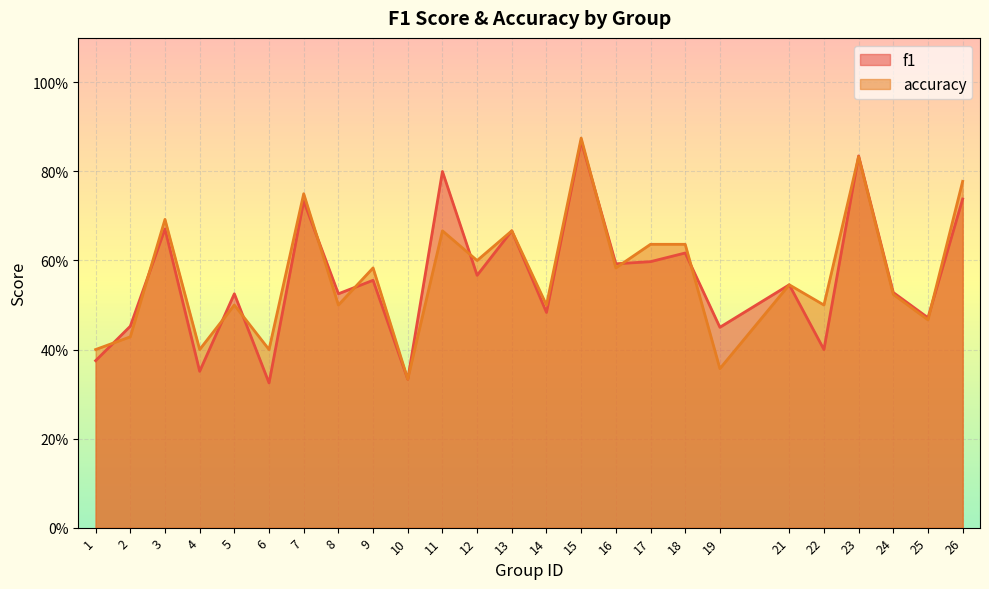

Which series has the largest total across all categories?

accuracy